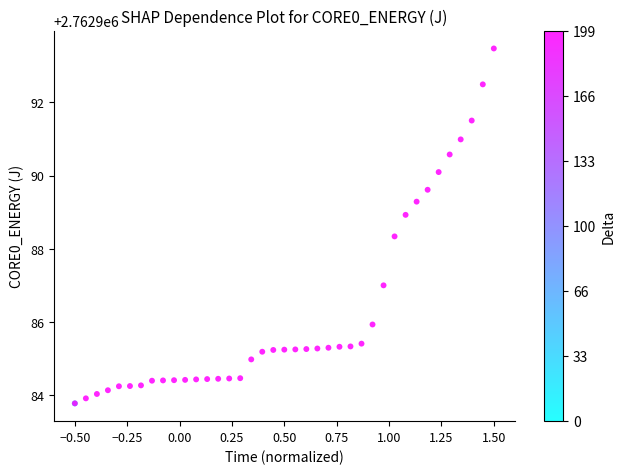

What Y value in the scatter plot is closest to 2762988?

2762988.3